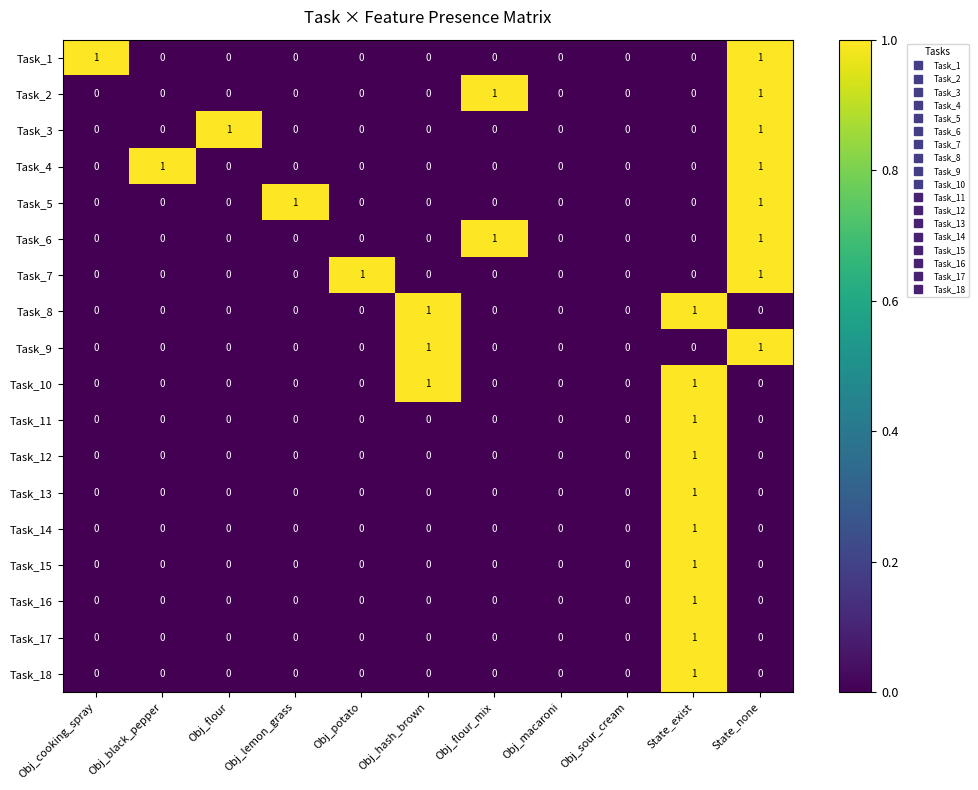

Between Obj_cooking_spray and Obj_macaroni, which series saw the biggest shift?

Task_1